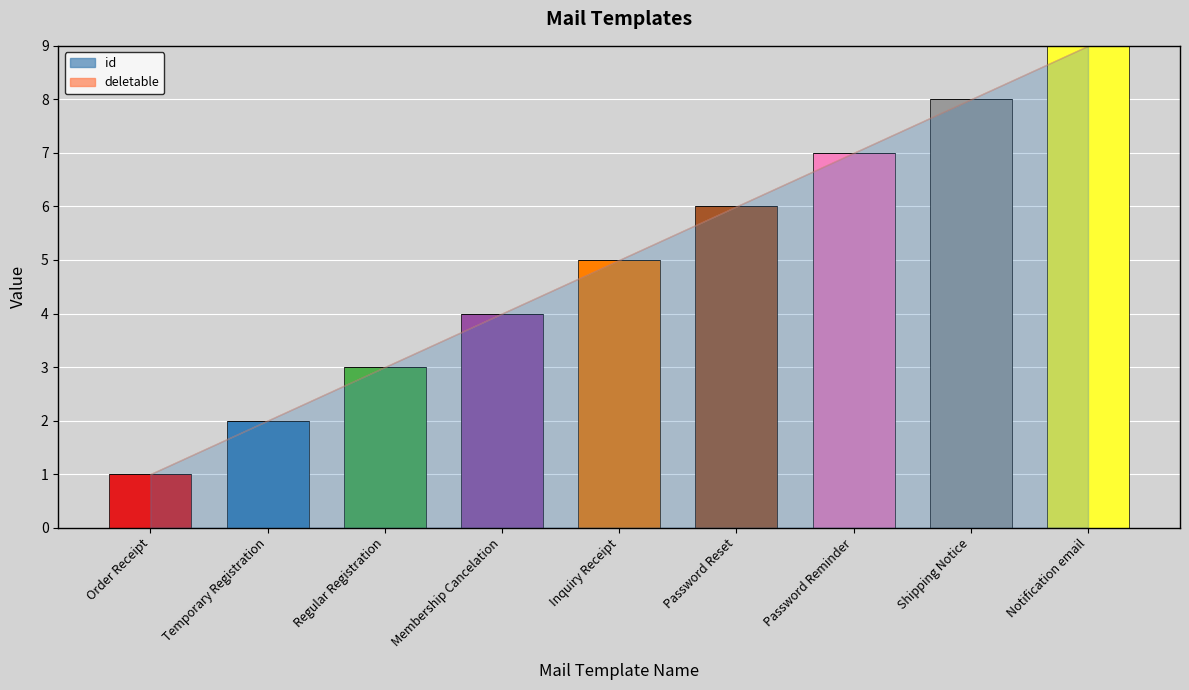

What is the label of the 3rd bar from the left?

Regular Registration